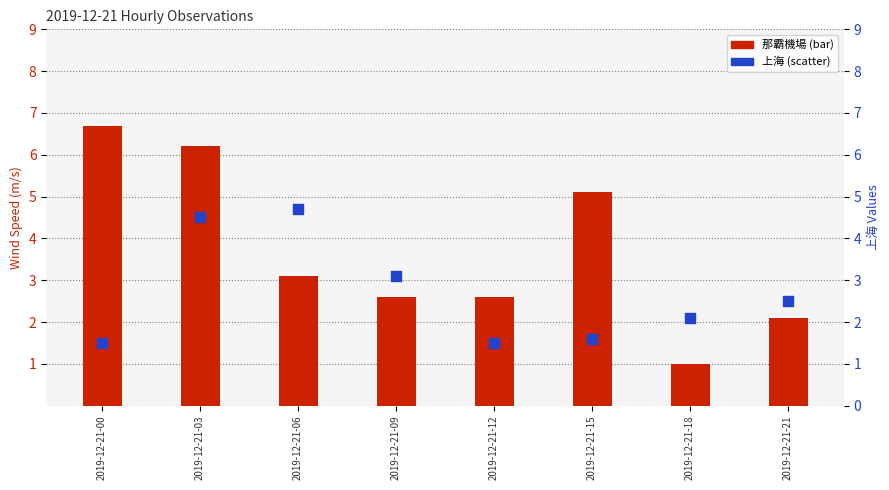

Which series reaches the minimum Y coordinate?

那霸機場 (bar)